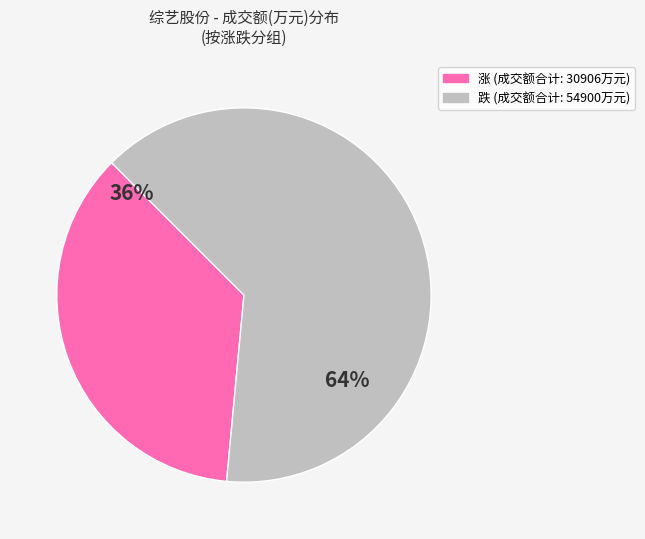

What is the smallest slice in the pie chart?

涨 (成交额合计: 30906万元)